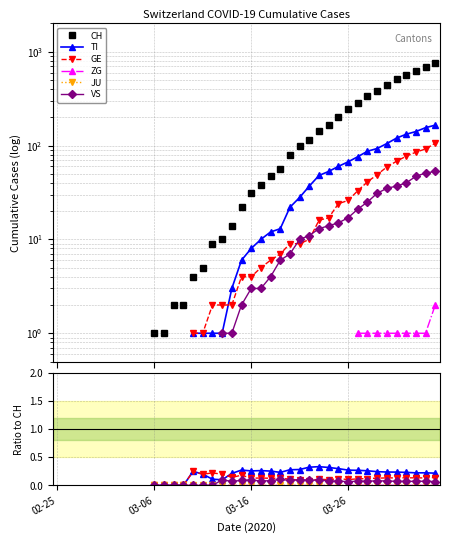

Which has a higher value, 15 or 32?

32